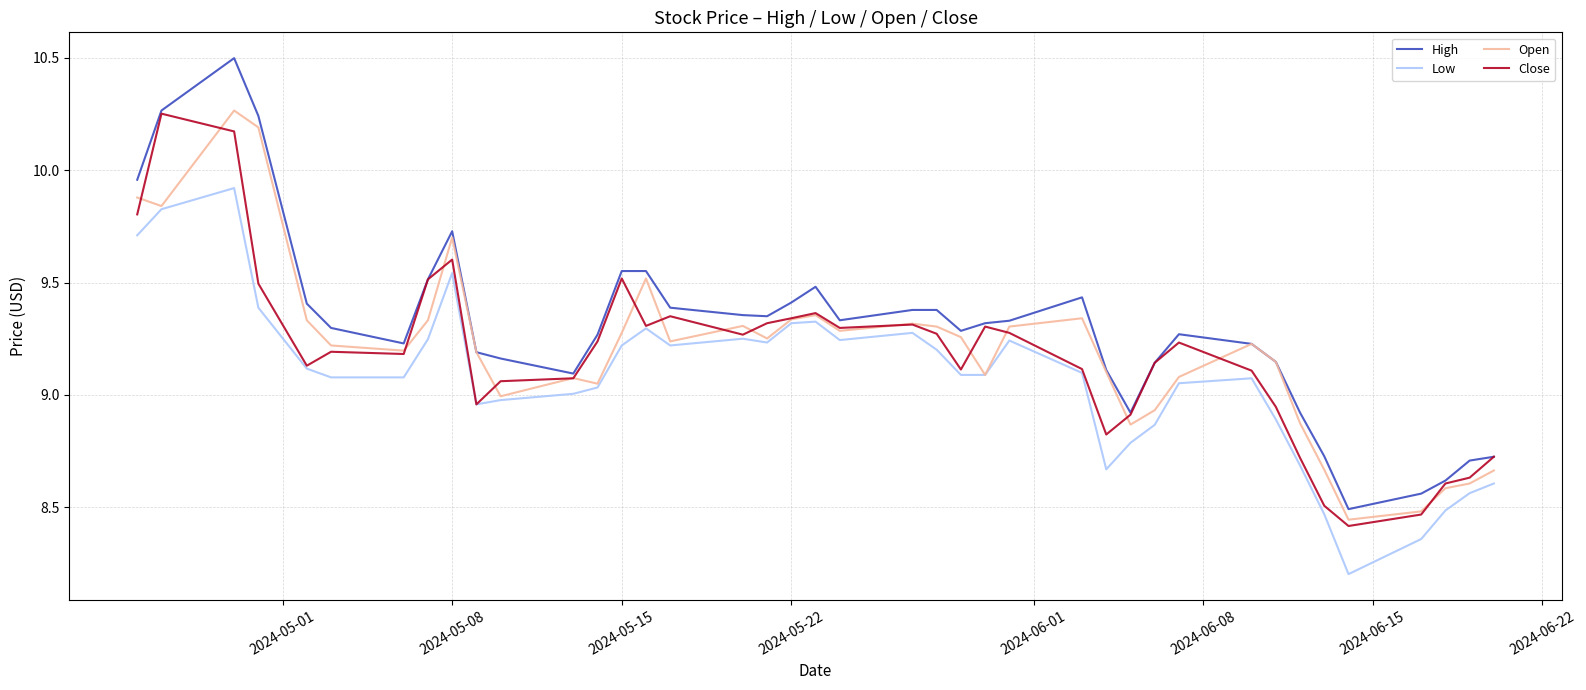

How many categories are shown in the chart?

40